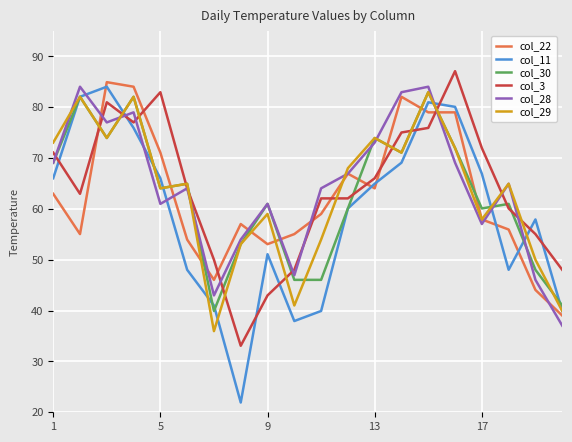

Which series has the widest spread of values?

col_11